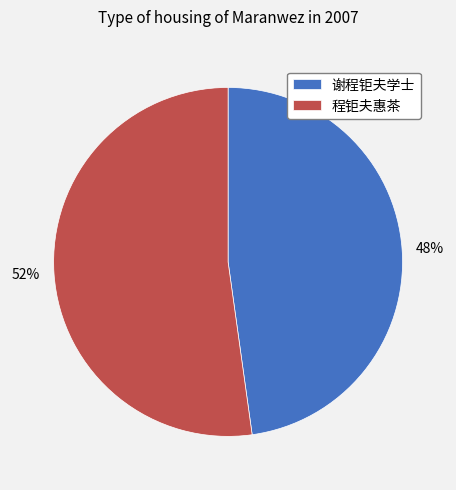

What is the ratio of the value at 程钜夫惠茶 to the value at 谢程钜夫学士?

1.1